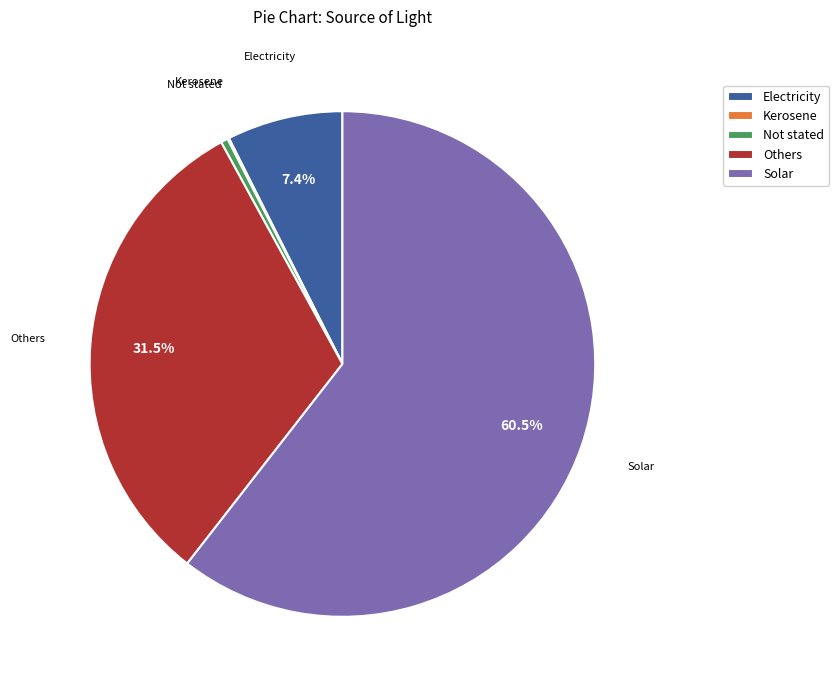

True or false: Electricity accounts for 17% of the total.

False